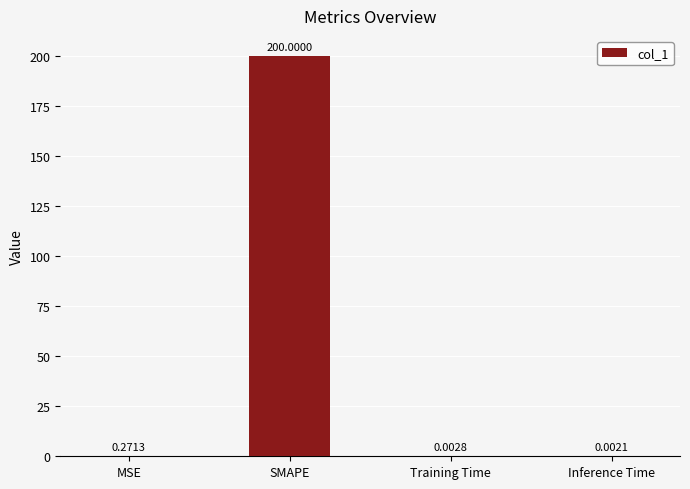

What is the greatest value displayed?

200.0